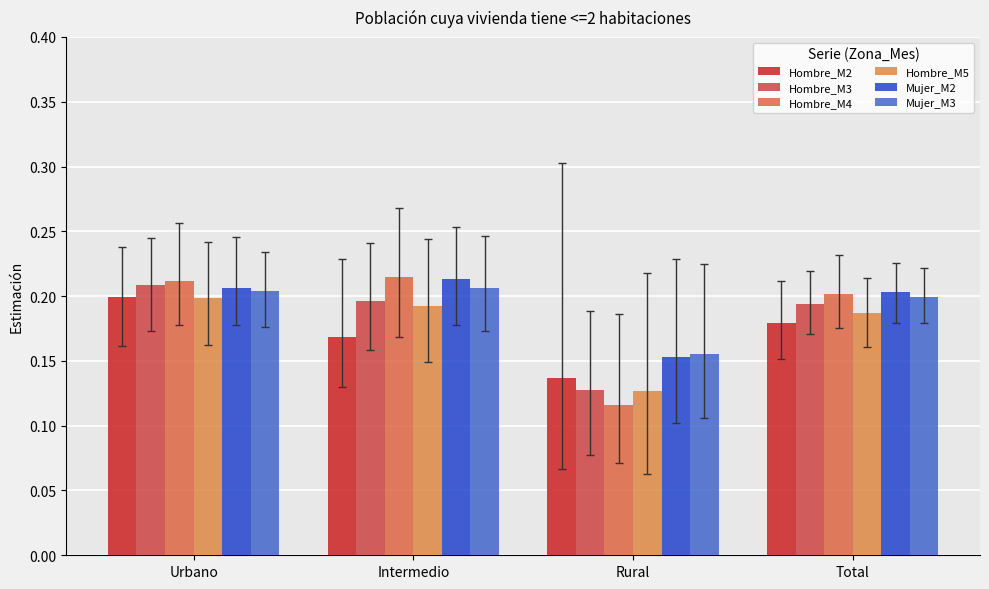

Between Urbano and Total, which series saw the biggest shift?

Hombre_M2